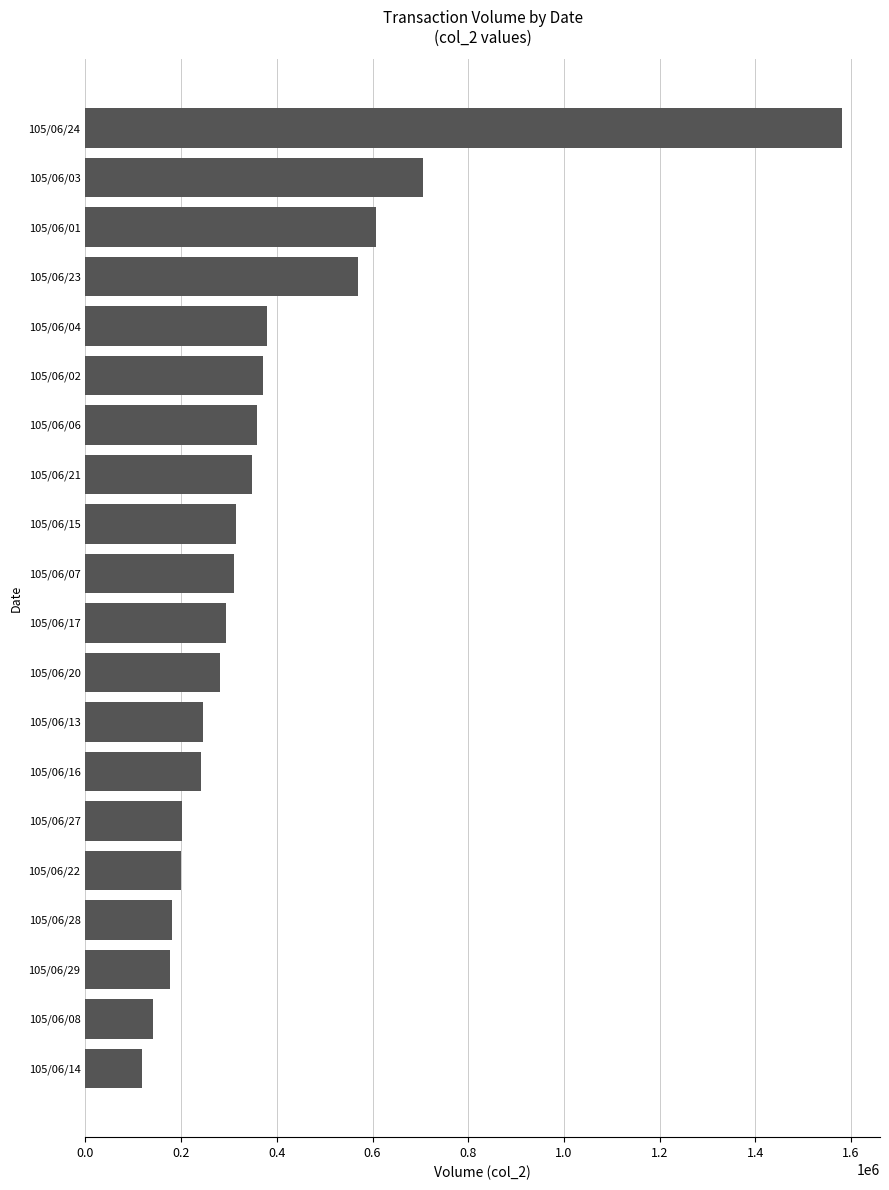

Where is the data nearest to the value 850260?

105/06/03